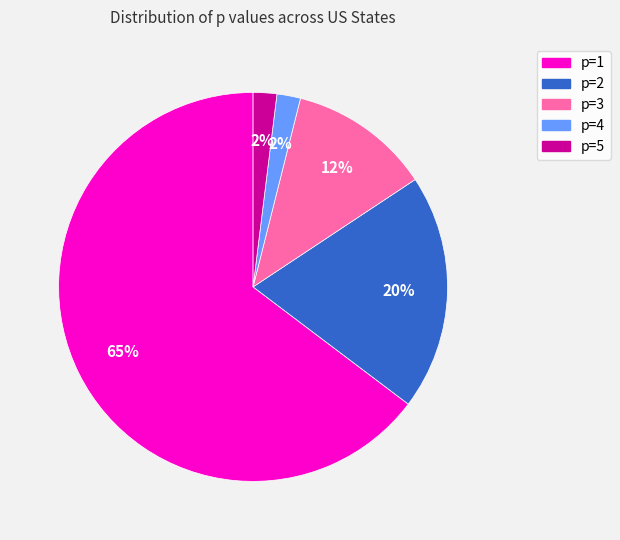

To the nearest percent, what is the average slice percentage?

20%